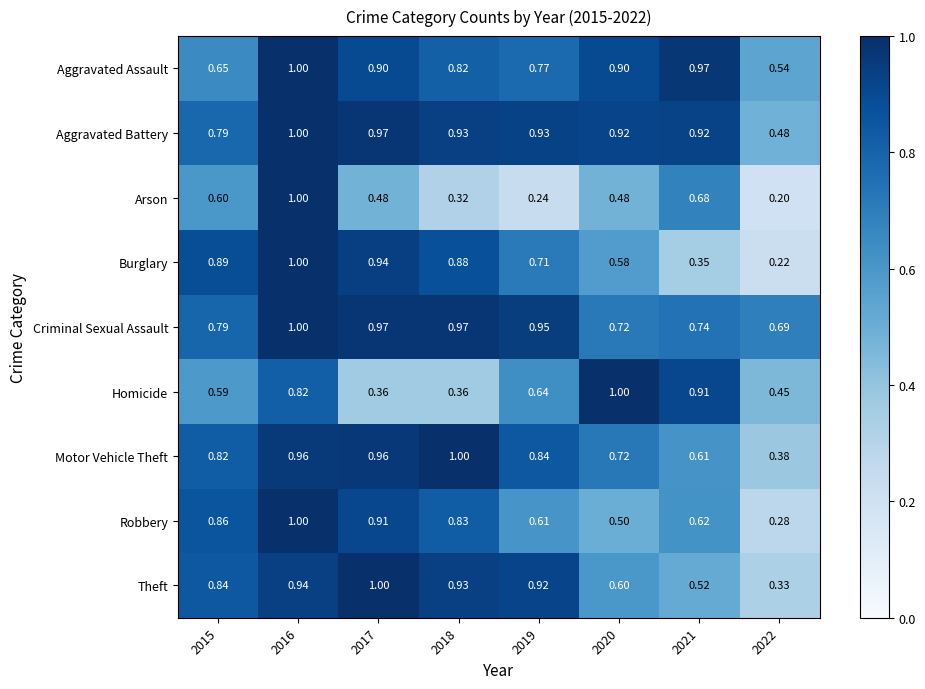

Between 2020 and 2021, which series saw the biggest shift?

Burglary